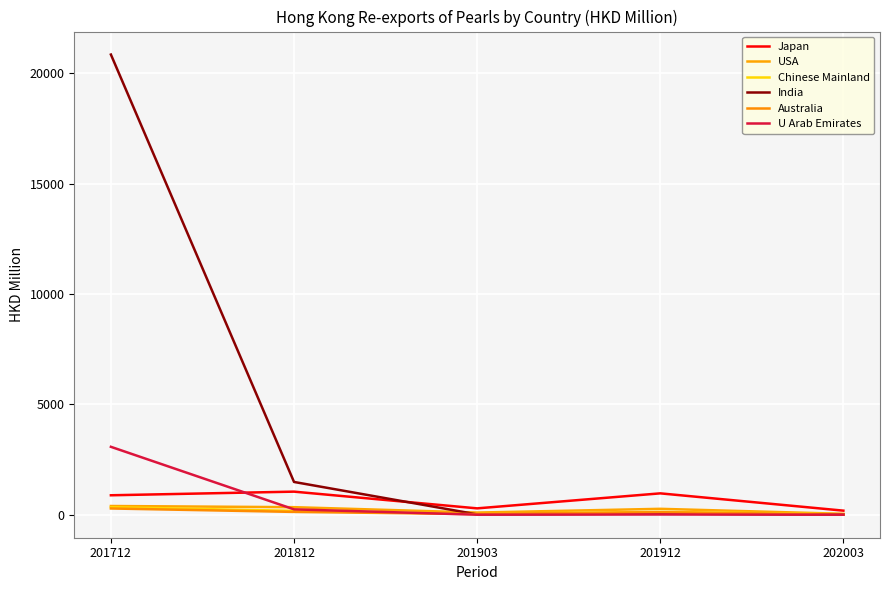

At how many categories does at least one series exceed 10449?

1